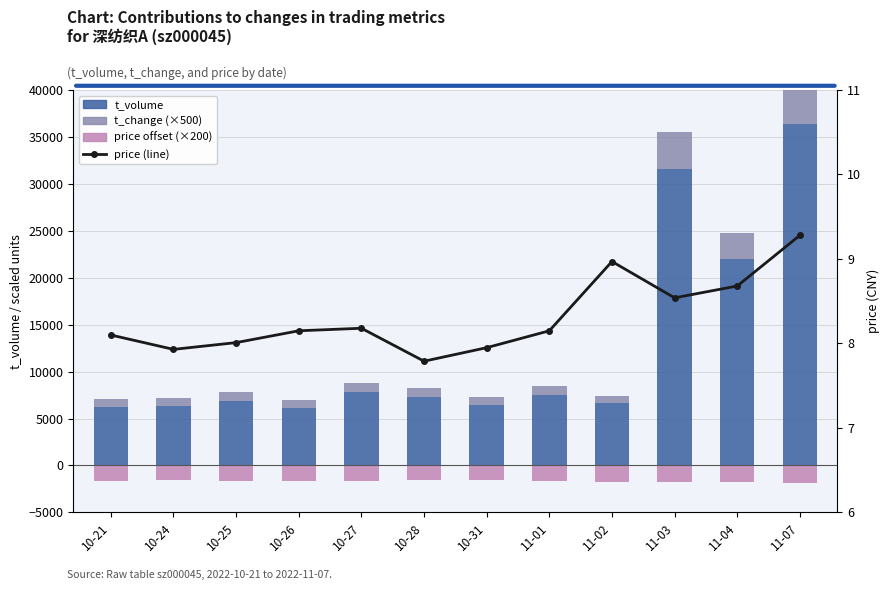

What is the difference between the maximum and minimum values in the price (×200, neg) series?

298.0